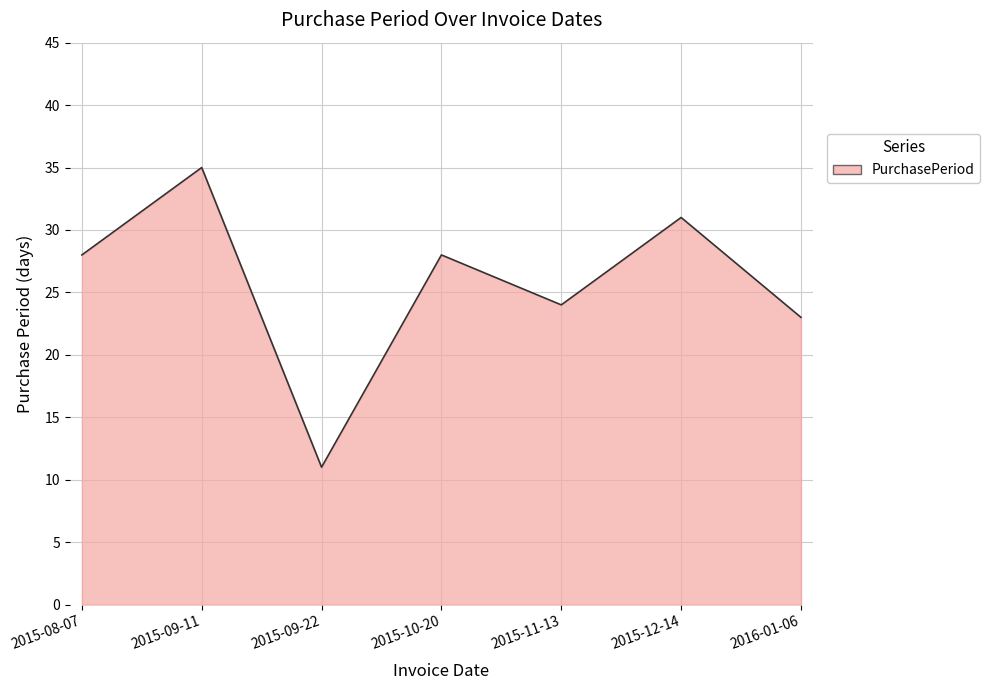

What is the change in value from 2015-09-11 to 2015-11-13?

-11